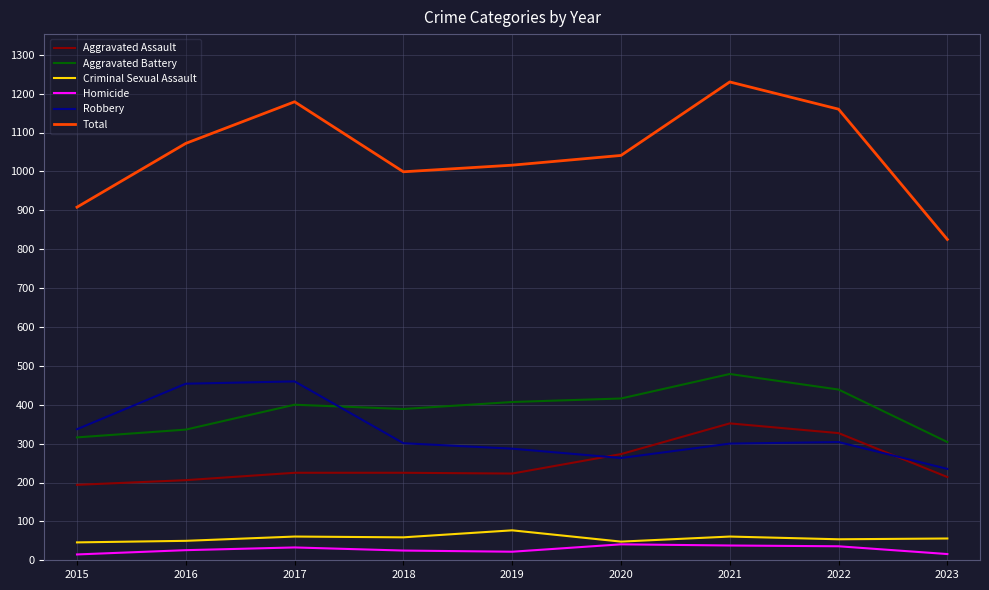

True or false: Robbery and Criminal Sexual Assault cross at least once.

False